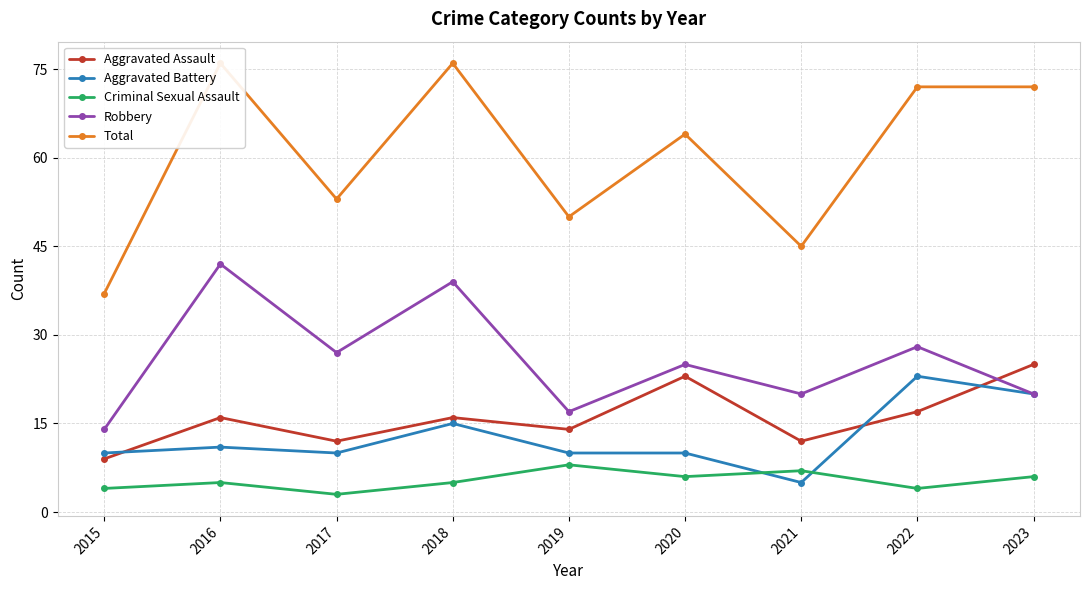

Where does the Robbery series first go above 25?

2016